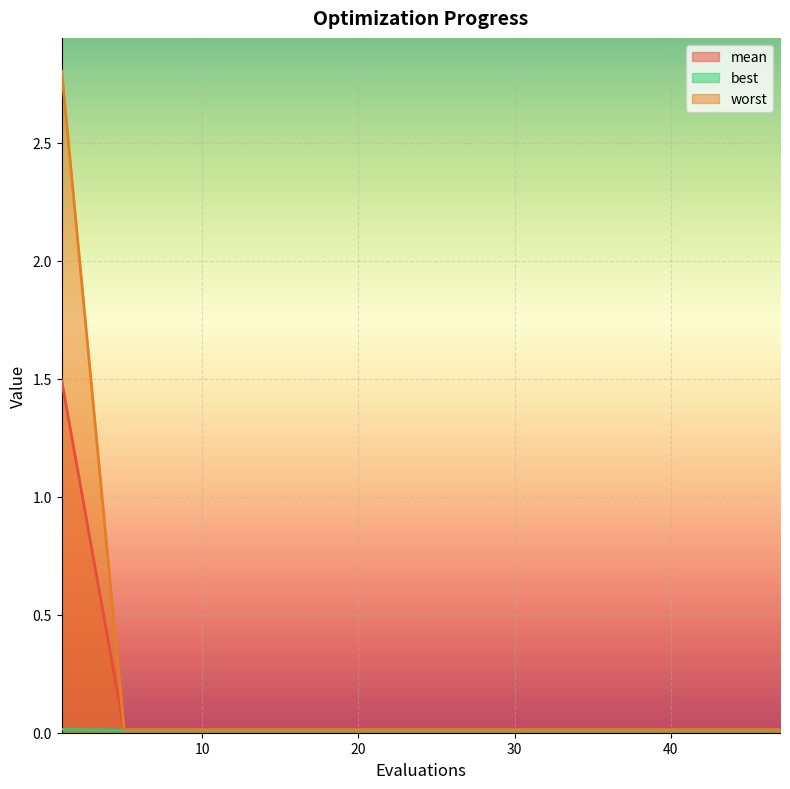

True or false: mean and best intersect in this chart.

False